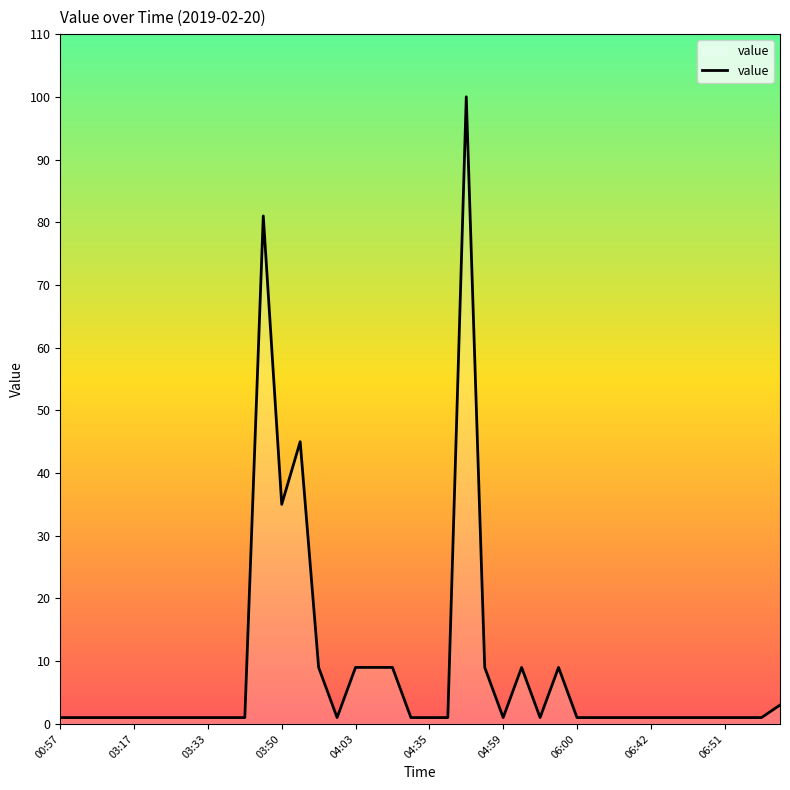

What is the difference between the maximum and minimum values?

99